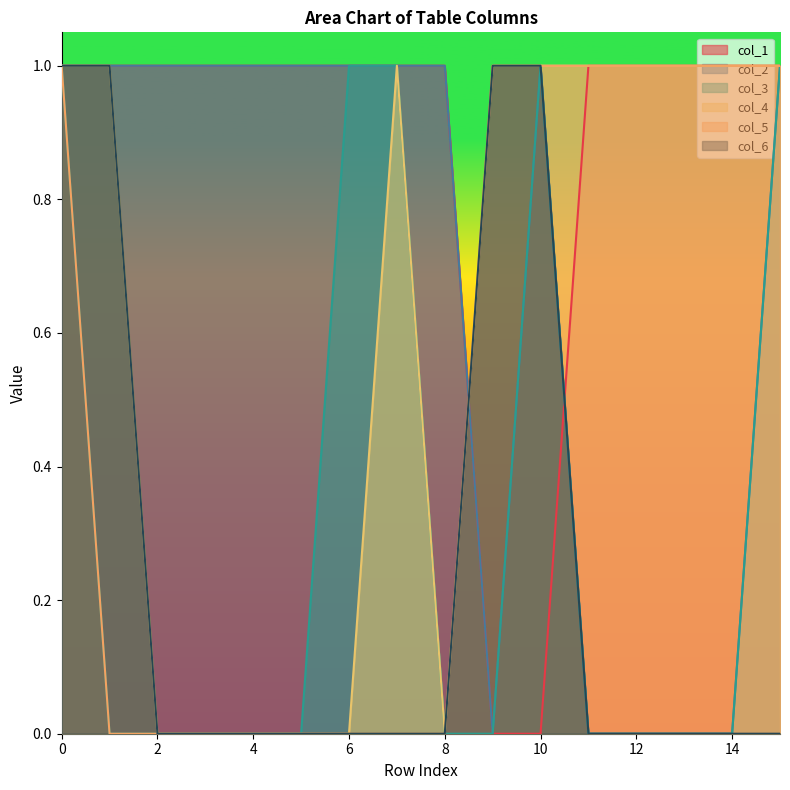

Is the value of col_1 at 7 greater than the value of col_6 at 7?

Yes